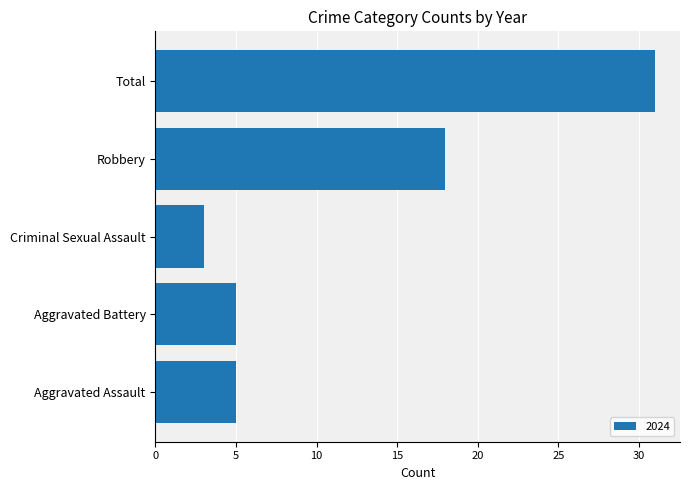

Does the chart contain any negative values?

No